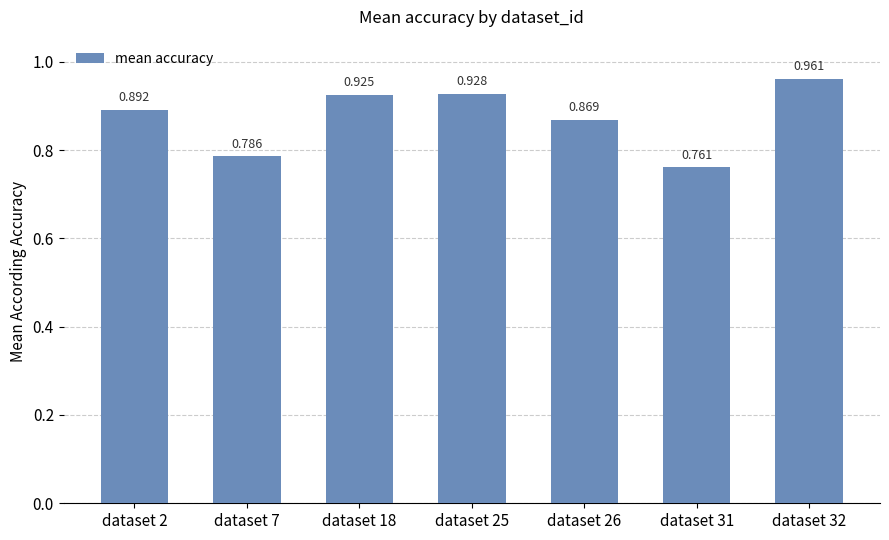

What is the average value?

0.9